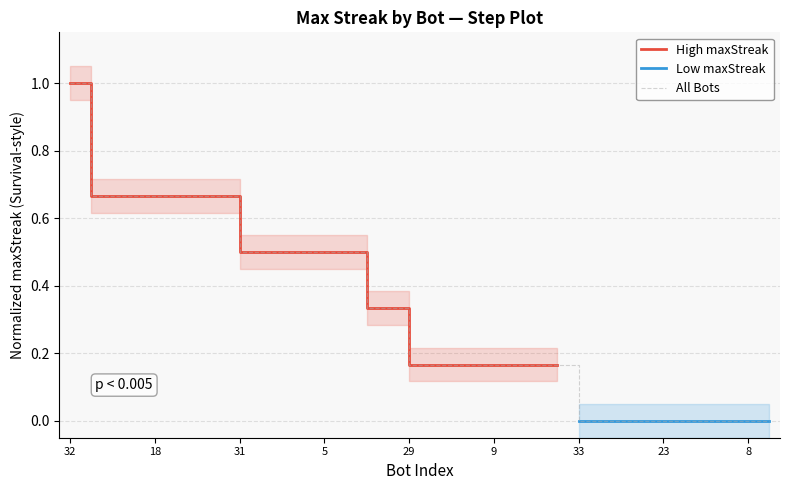

The chart shows a value of 0.8 at 3. True or false?

False